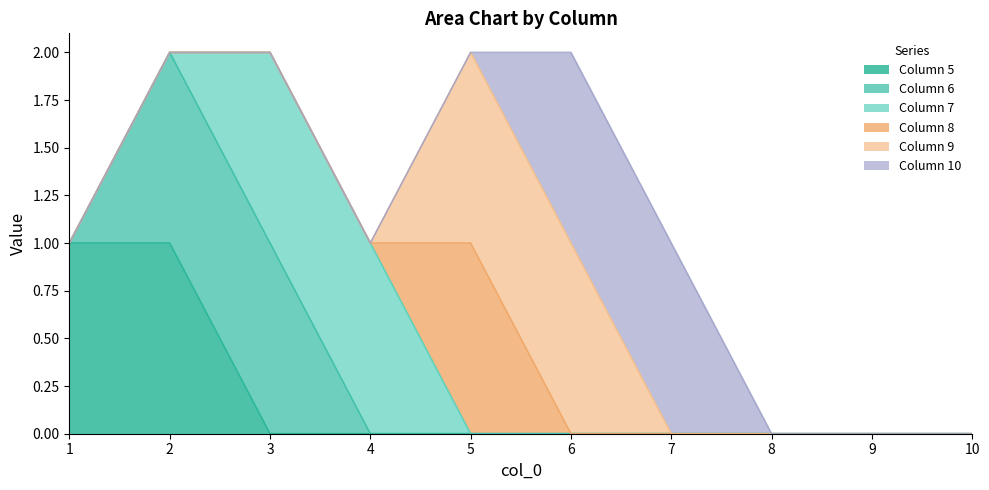

Does the chart have visible grid lines?

No